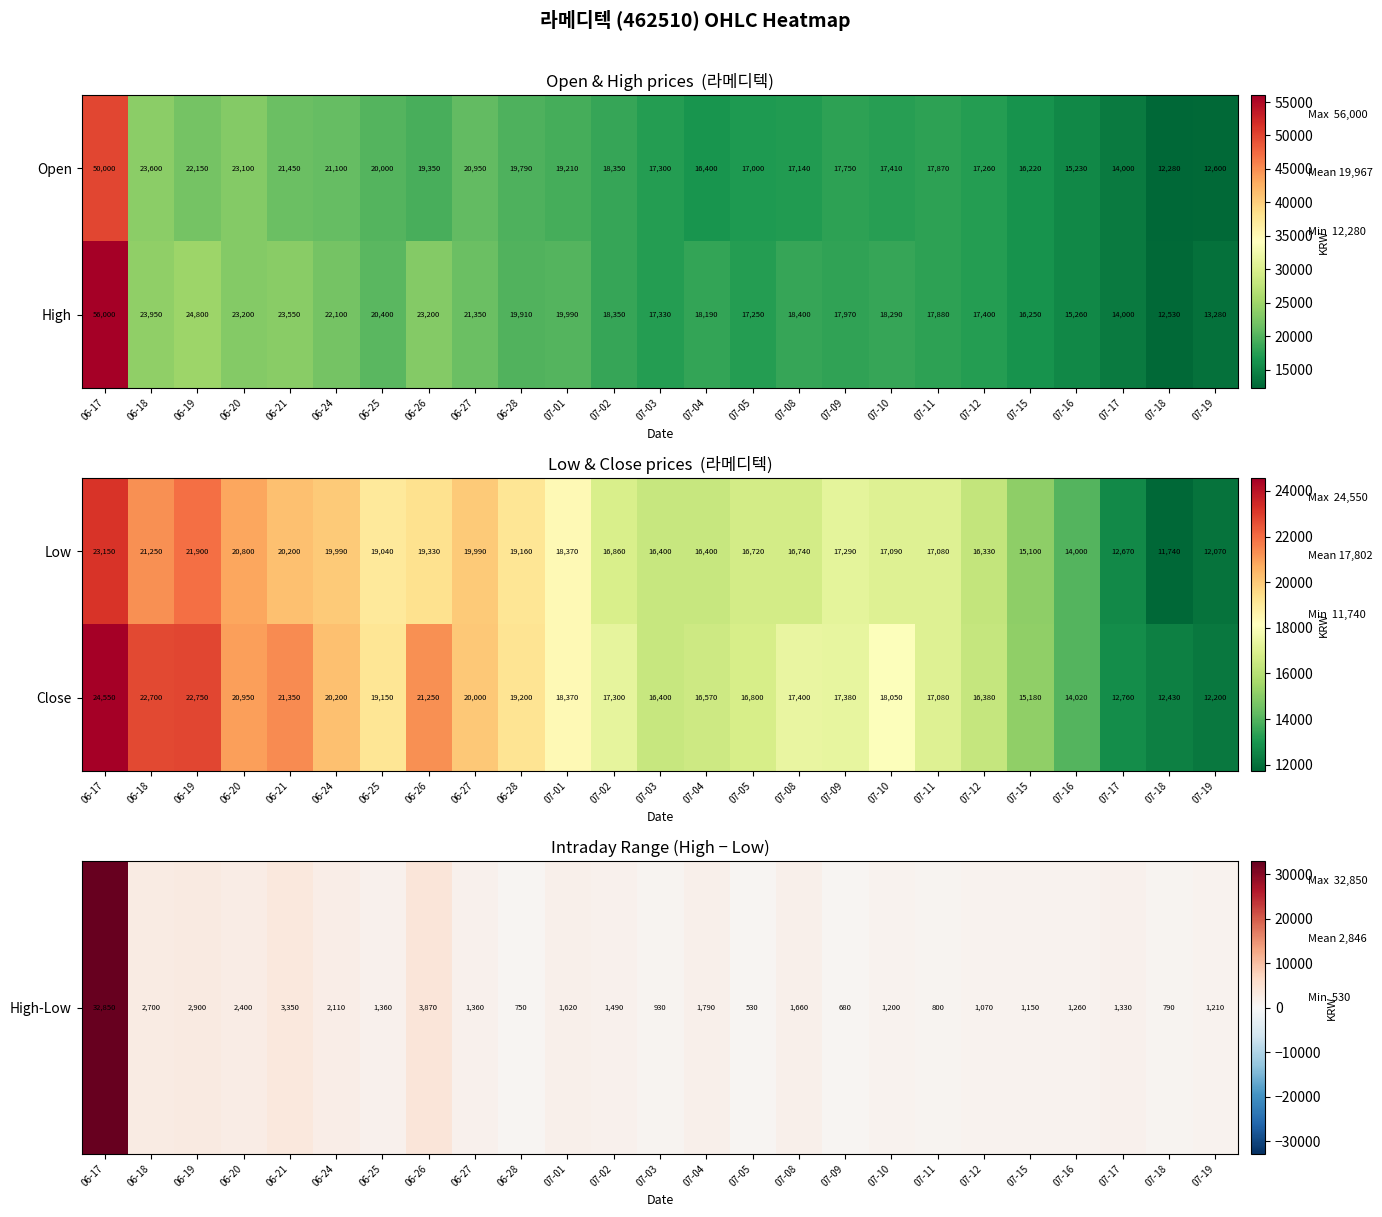

At how many categories does at least one series exceed 4378?

25